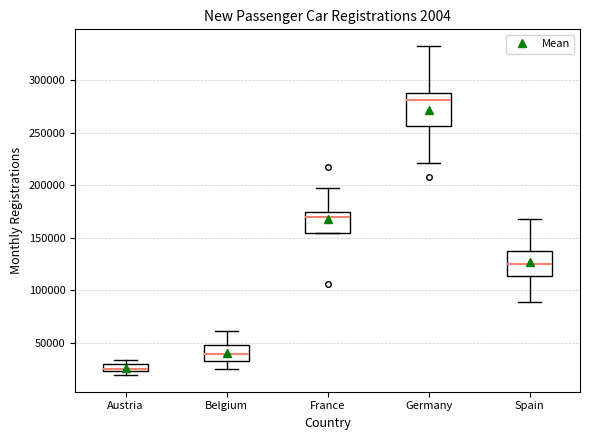

Where is the upper edge of the box for Spain on the y-axis? The values are not printed on the chart, so give them approximately, as read against the axis.

135000